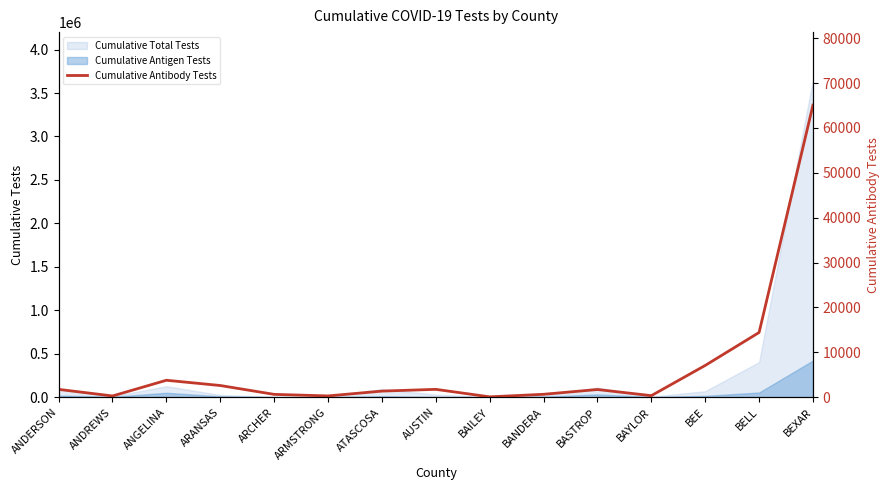

List the labels in order of value, smallest first.

BAILEY, ANDREWS, ARMSTRONG, BAYLOR, ARCHER, BANDERA, ATASCOSA, BASTROP, ANDERSON, AUSTIN, ARANSAS, ANGELINA, BEE, BELL, BEXAR